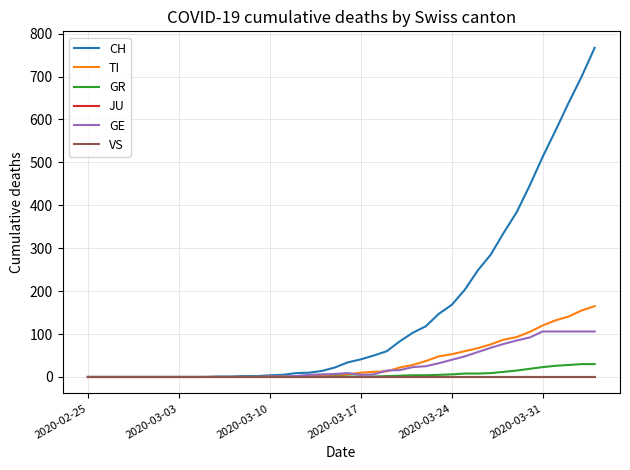

True or false: VS and TI cross at least once.

False